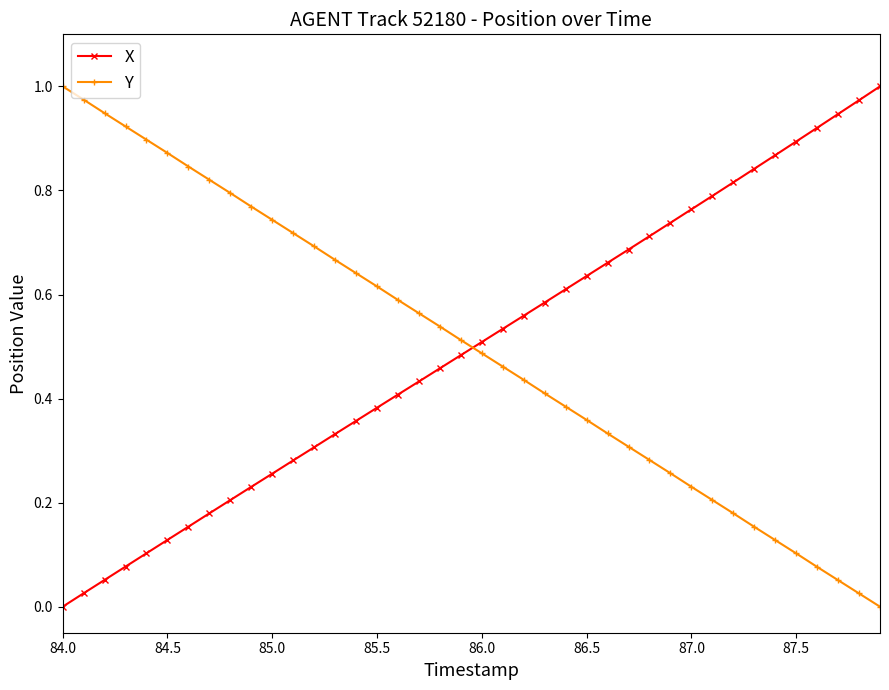

After their last crossing, which series has the higher values: Y or X?

X